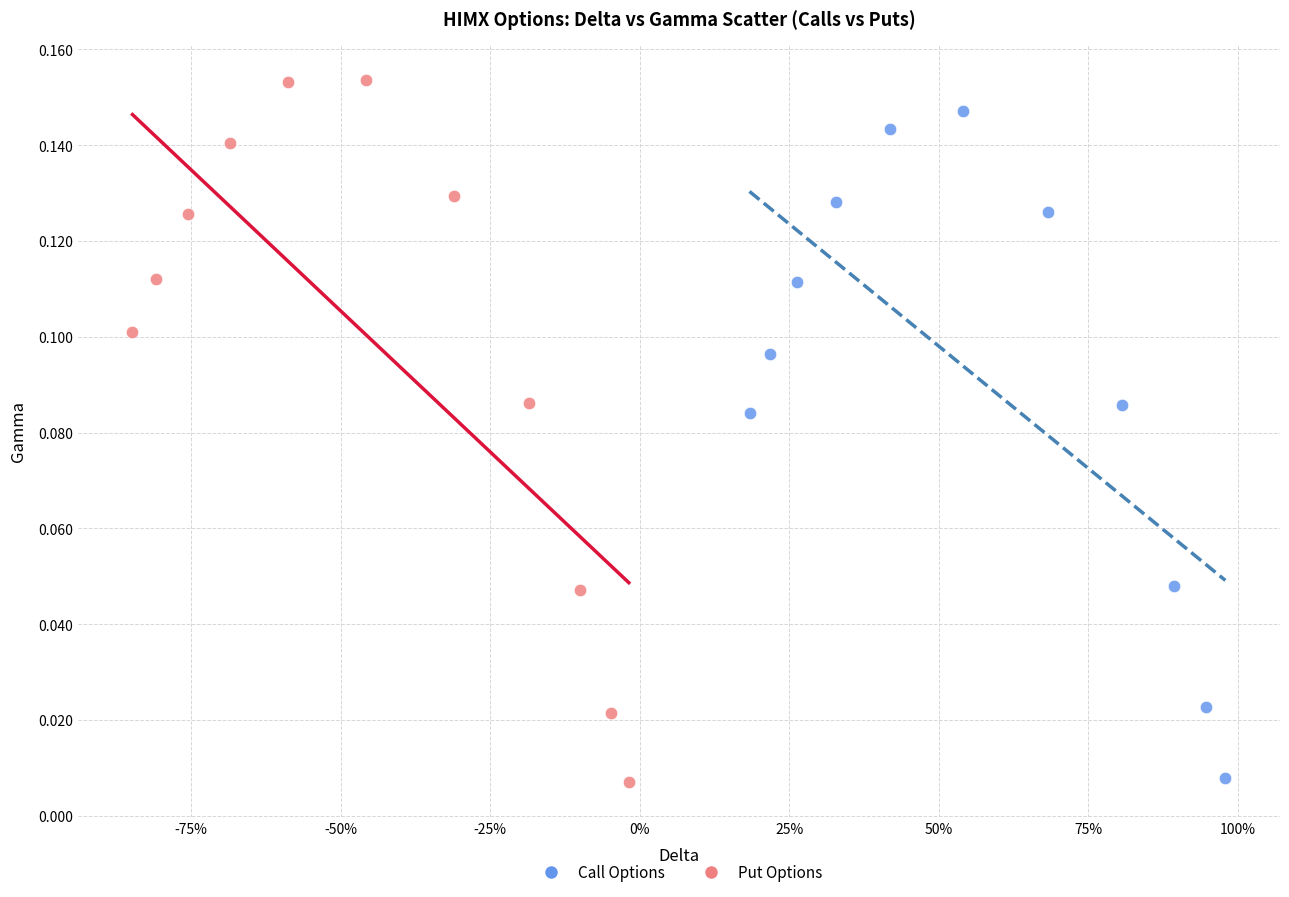

Which series reaches the maximum Y coordinate?

Put Options